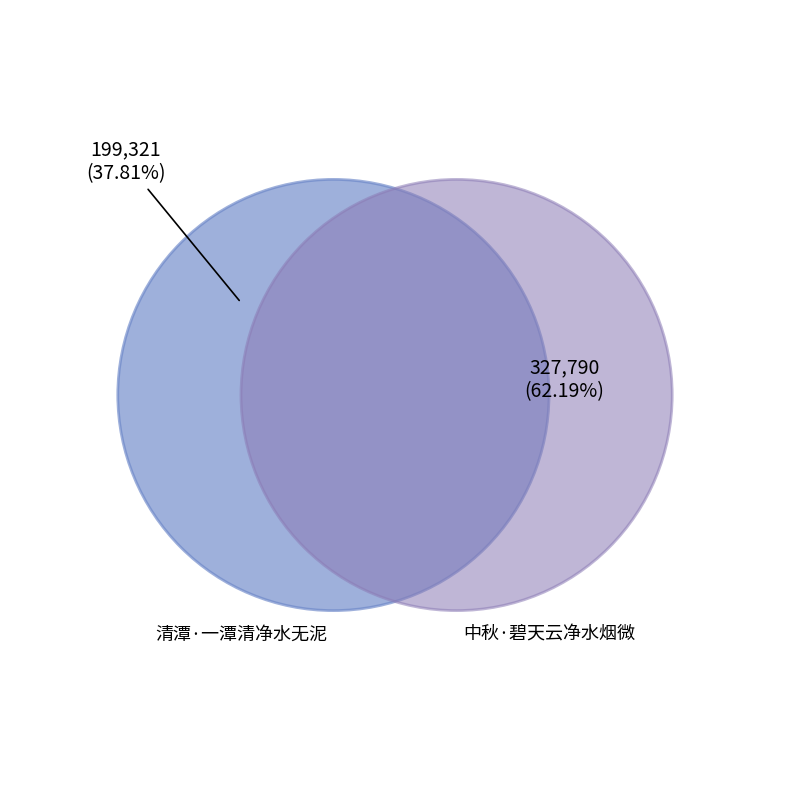

To the nearest percent, what is the combined percentage of 清潭·一潭清净水无泥 and 中秋·碧天云净水烟微?

100%